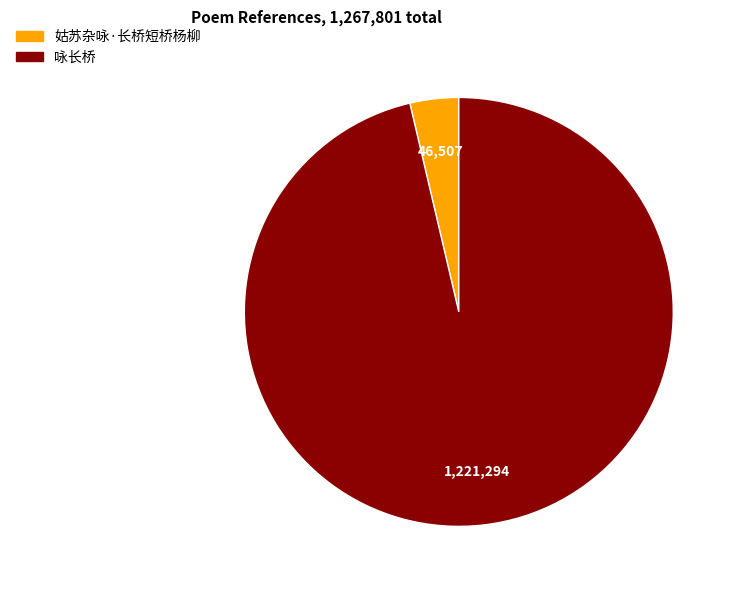

Do 咏长桥 and 姑苏杂咏·长桥短桥杨柳 together represent more than half of the pie?

Yes